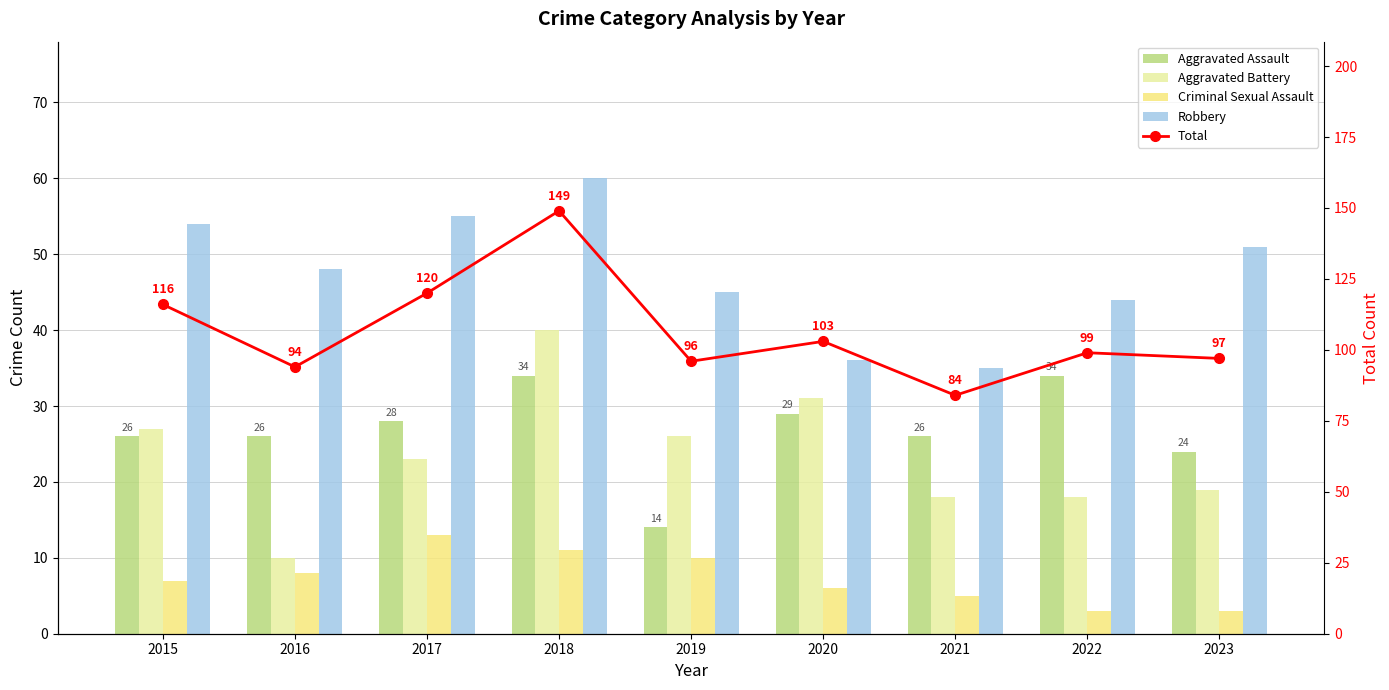

What is the difference between the maximum and minimum values in the Criminal Sexual Assault series?

10